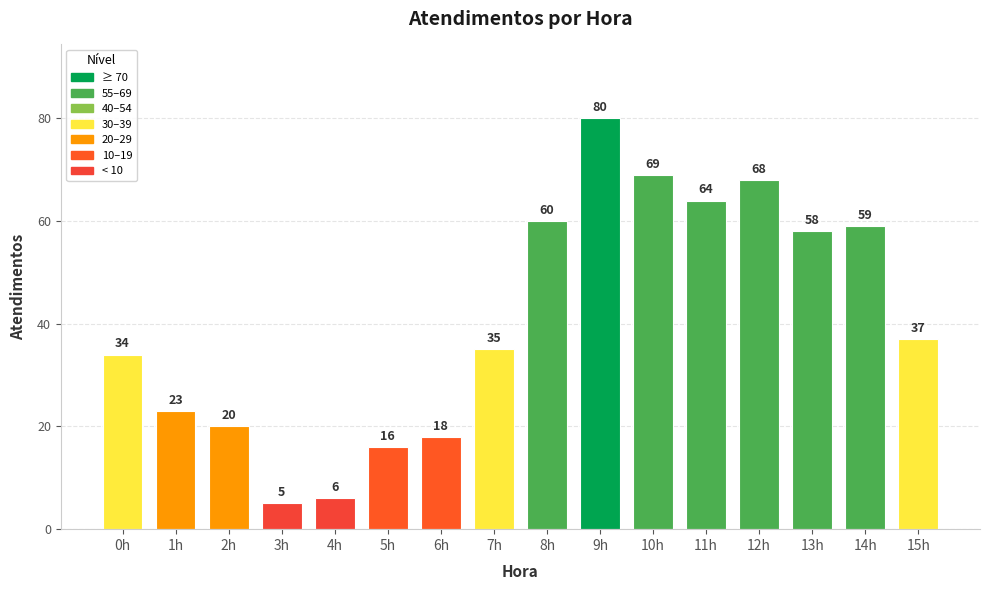

Are the bars horizontal?

No